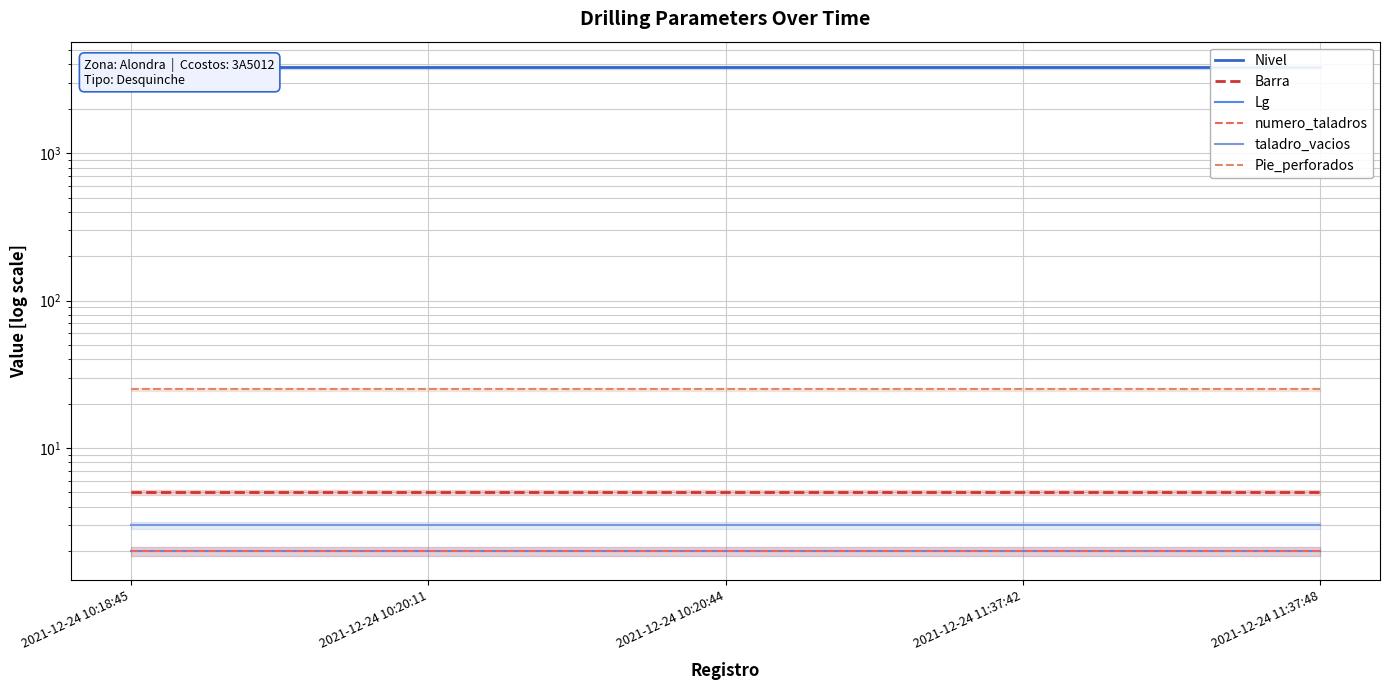

At which category is the sum across all series the highest?

2021-12-24 10:18:45